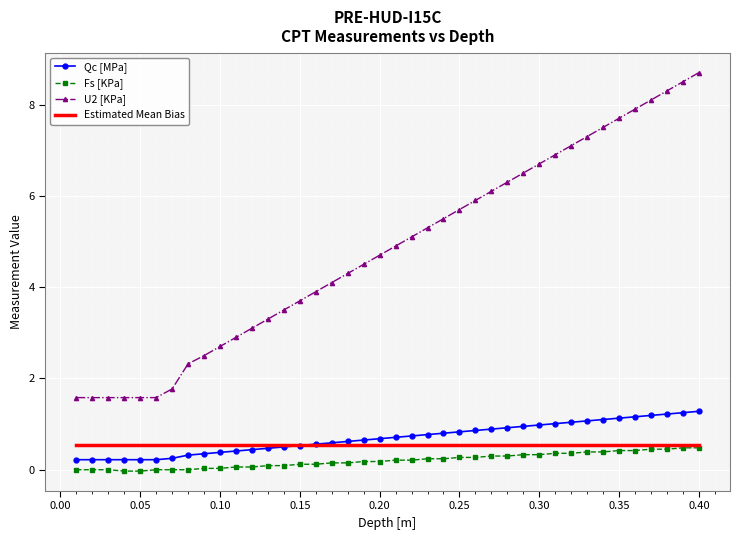

What is the highest value of the U2 [KPa] series?

8.7